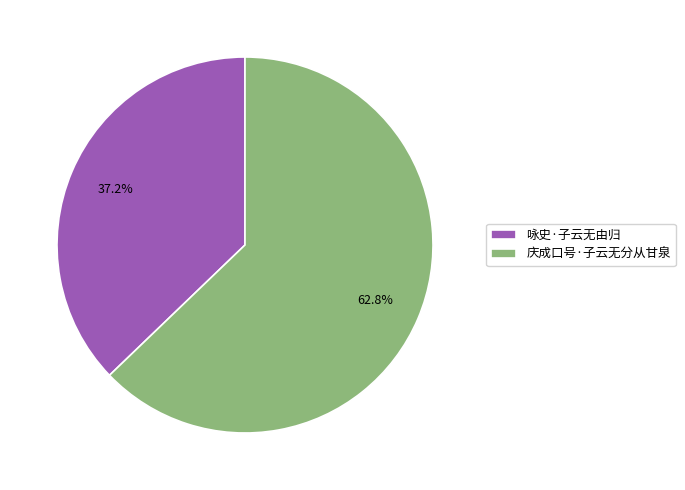

Rank the categories by value from lowest to highest.

咏史·子云无由归, 庆成口号·子云无分从甘泉